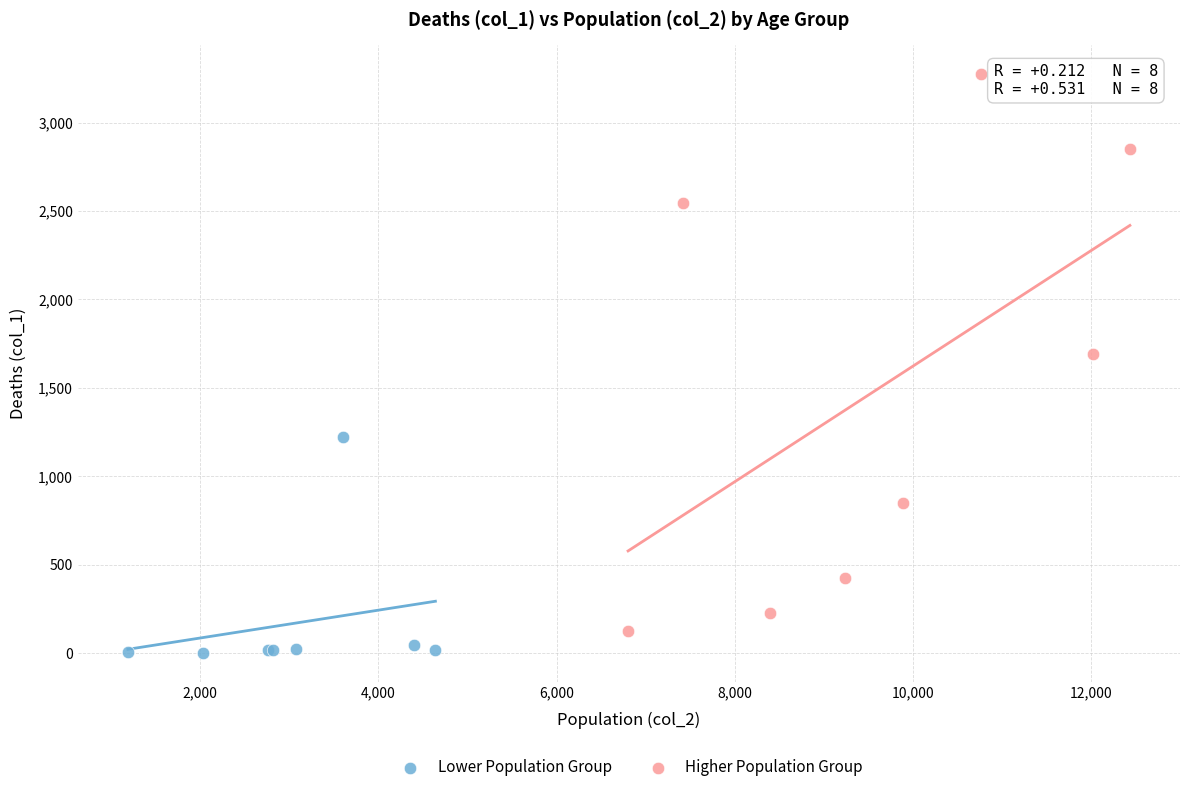

Which series reaches the maximum Y coordinate?

Higher Population Group